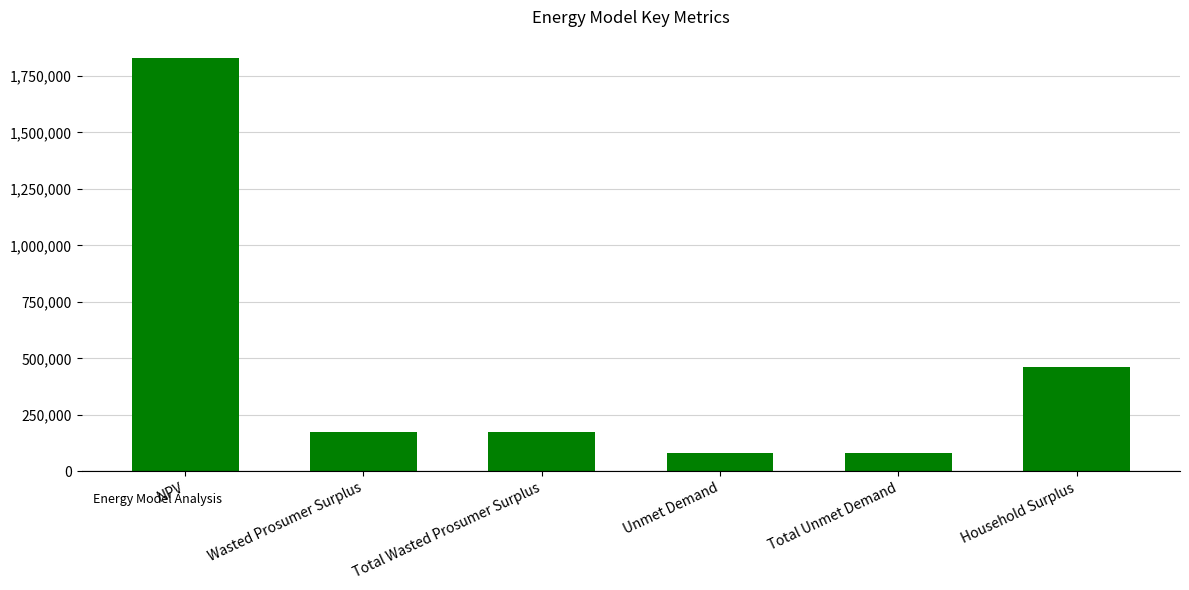

Are the bars horizontal?

No